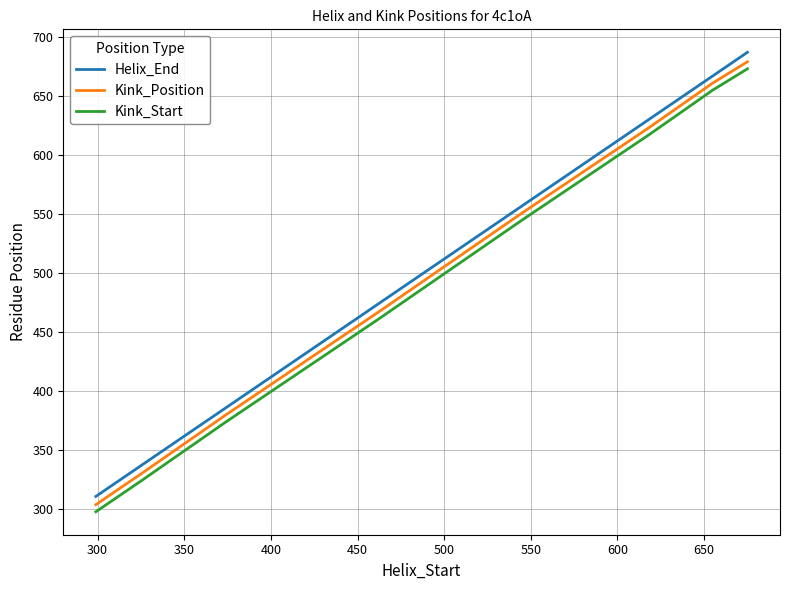

At how many categories does at least one series exceed 425?

5